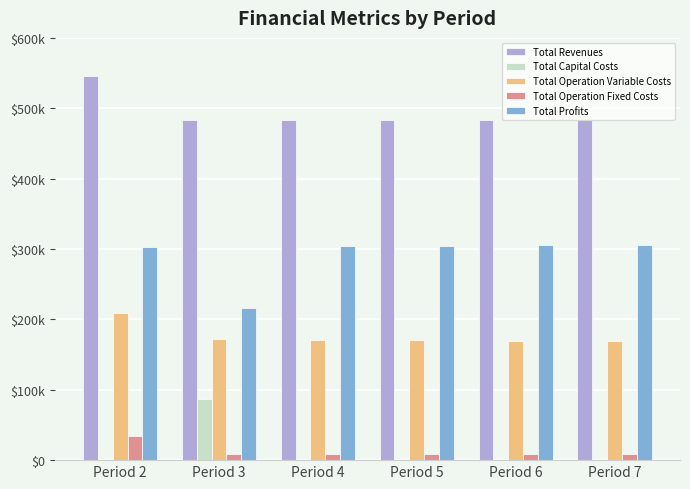

What is the value of the Total Revenues bar at the 2nd from the left?

483888.0